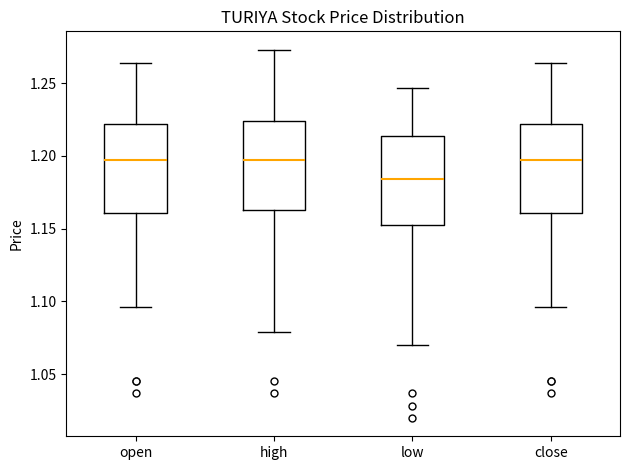

Reading left to right, transcribe this box plot: for each box, give where its median line is, the range the box spans, and where its two whiskers end, as read against the y-axis. The values are not printed on the chart, so give them approximately, as read against the axis.

open: median 1.195, box 1.160 to 1.220, whiskers 1.095 to 1.265
high: median 1.195, box 1.165 to 1.225, whiskers 1.080 to 1.275
low: median 1.185, box 1.155 to 1.215, whiskers 1.070 to 1.245
close: median 1.195, box 1.160 to 1.220, whiskers 1.095 to 1.265